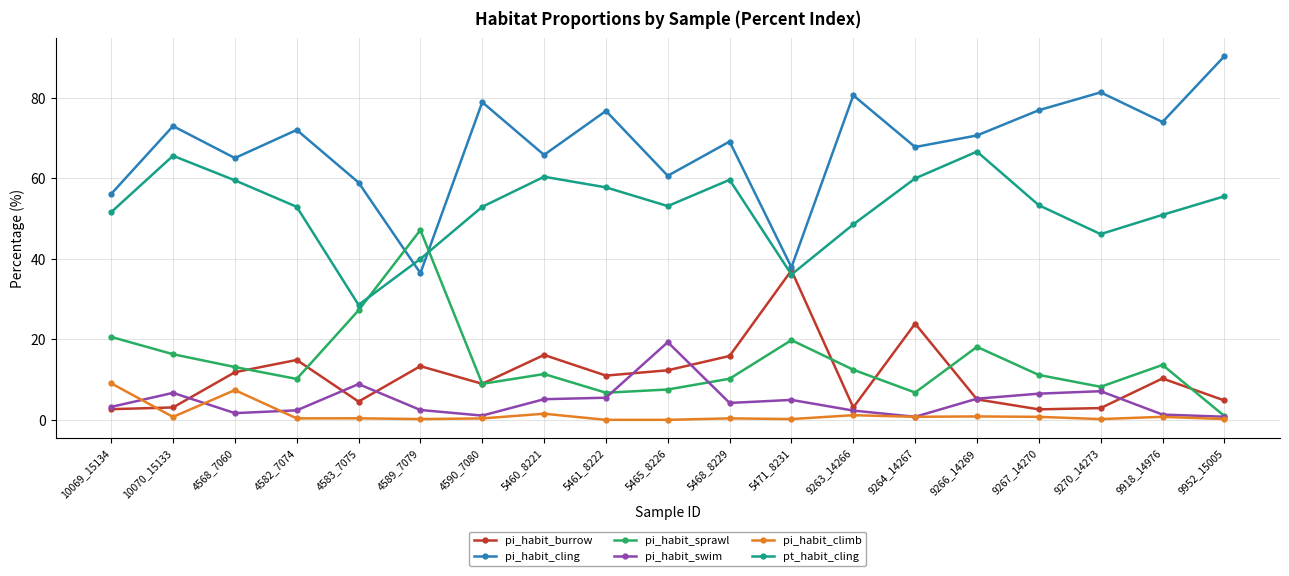

The value of pi_habit_cling at 5465_8226 is 41.8. True or false?

False